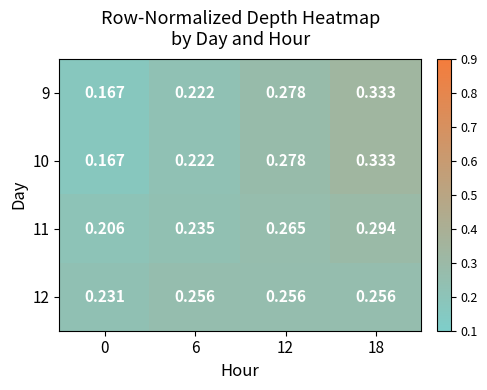

What is the total value across all series at 18?

1.2